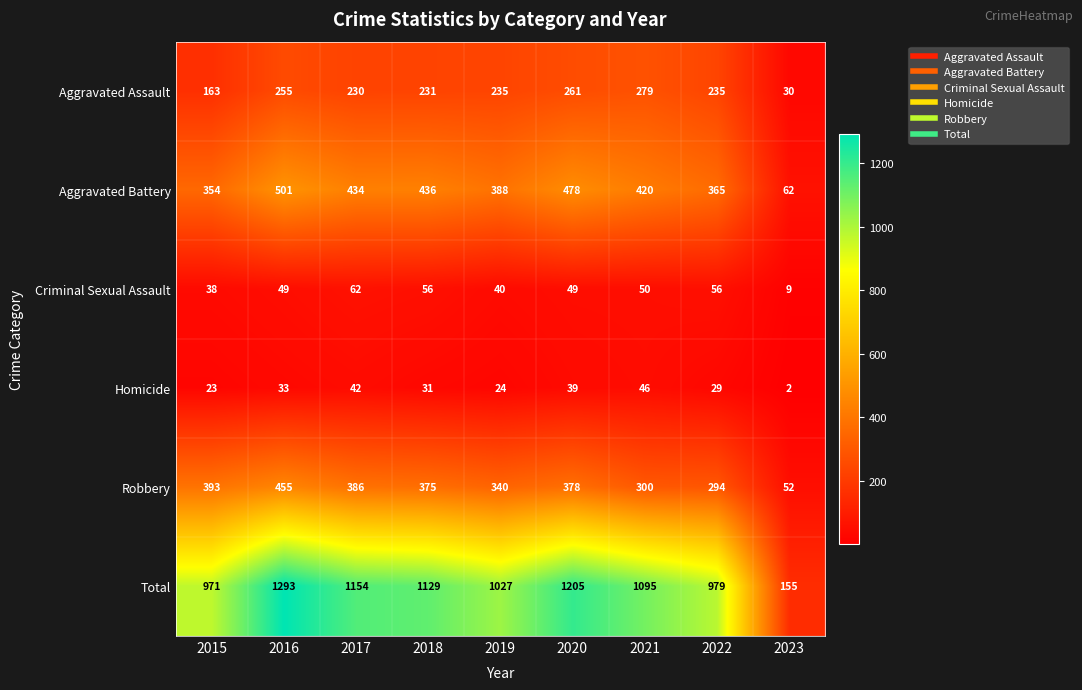

What is the total value across all series at 2020?

2410